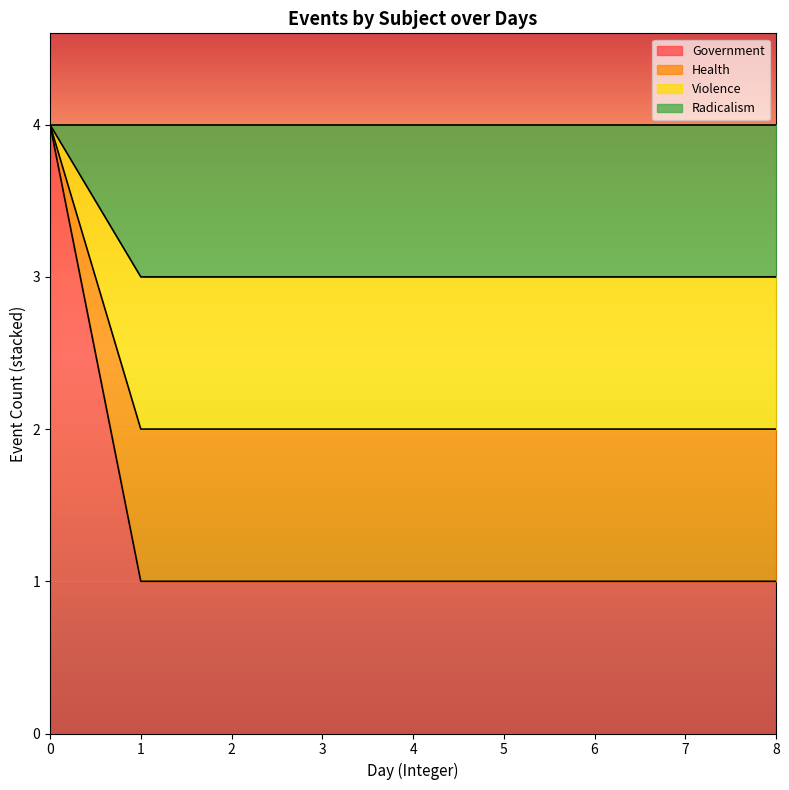

Count the number of categories in the chart.

9